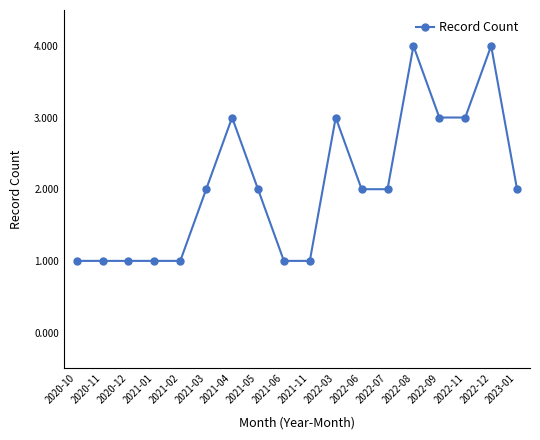

What is the average value?

2